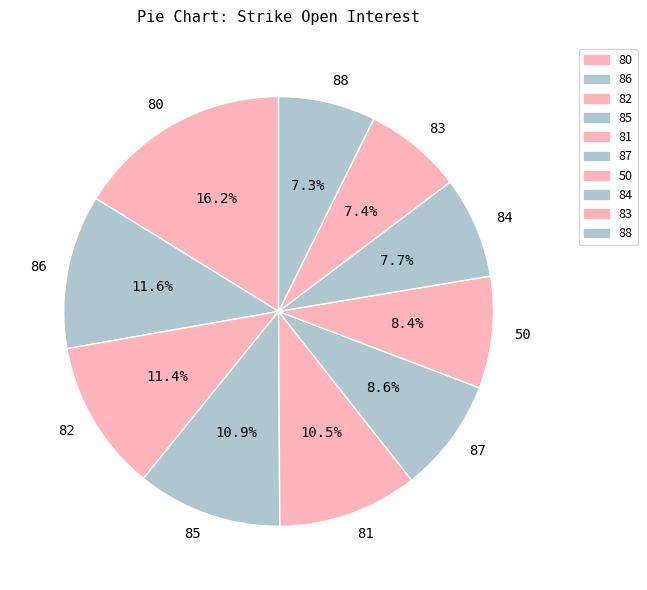

True or false: 84 accounts for 8% of the total.

True